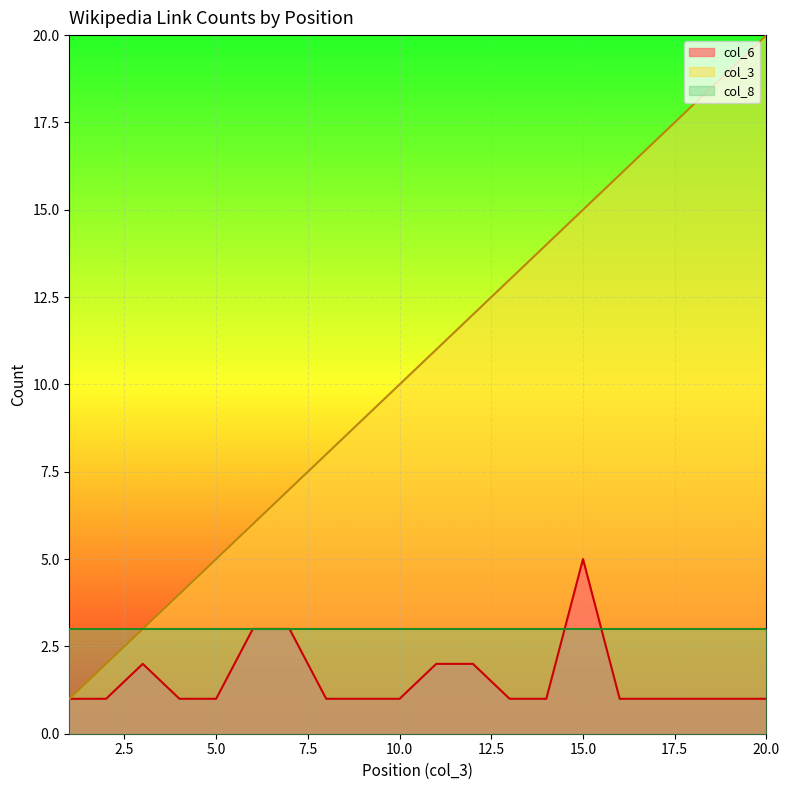

What is the spread (max minus min) of values at 12?

10